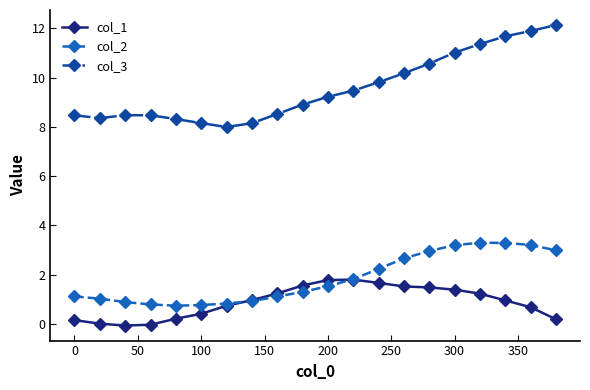

Is this an area chart (filled region under the line)?

No